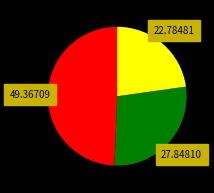

Is there any slice that represents more than half of the pie?

No